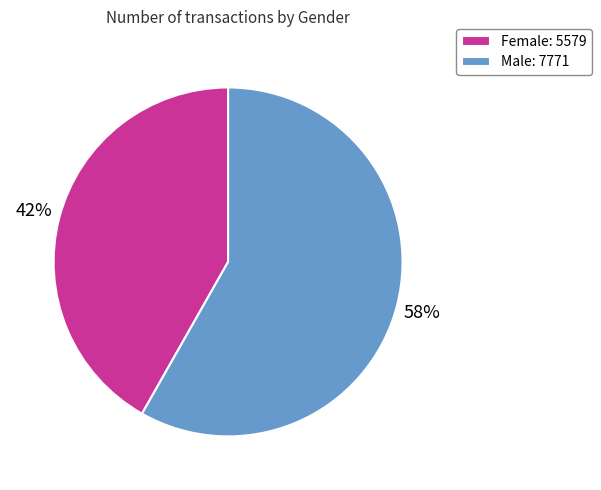

The Female slice represents 42% of the pie. True or false?

True